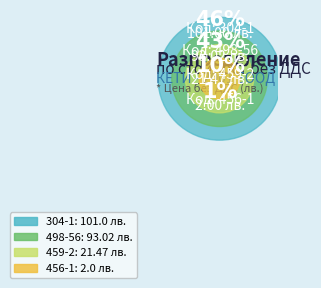

Does any single category account for the majority?

No